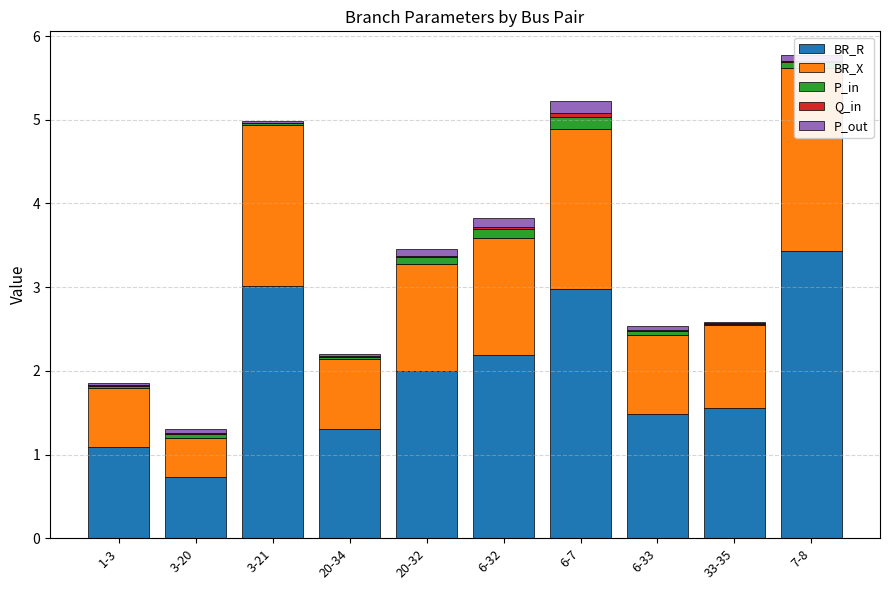

What position from the right is 20-34?

7